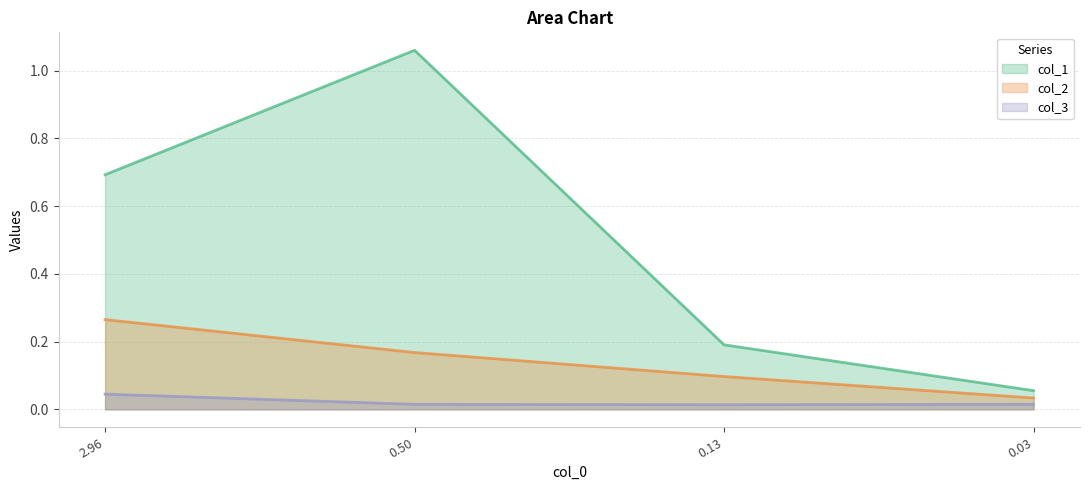

True or false: col_1 and col_2 cross at least once.

False